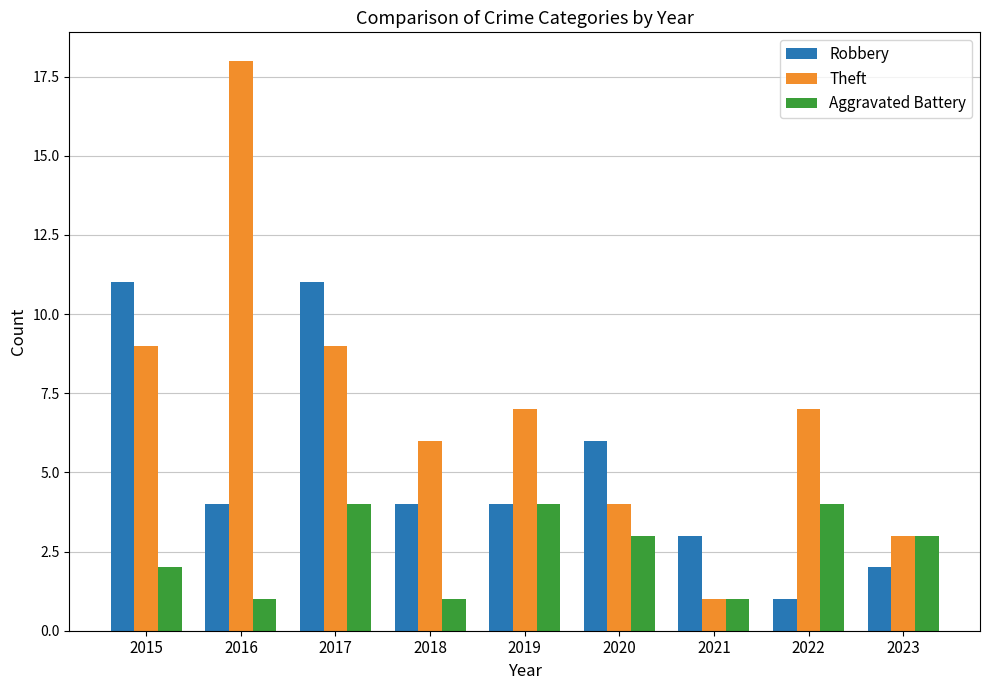

Which category has the lowest value in the Robbery series?

2022